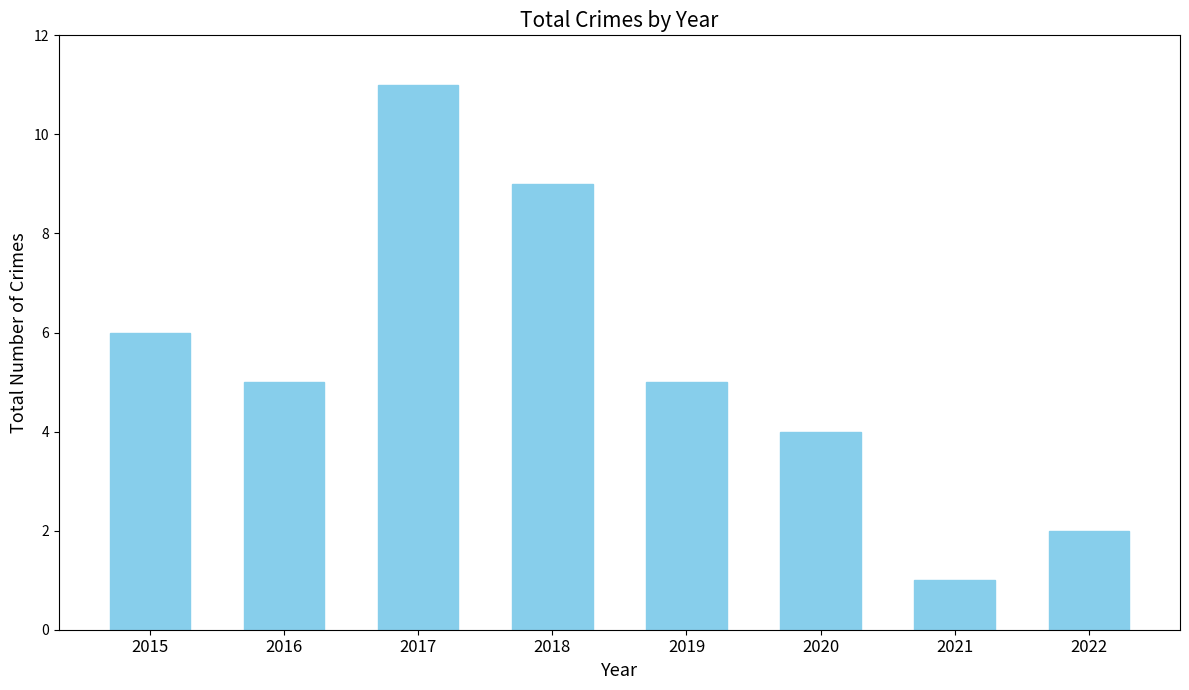

What is the difference between the maximum and minimum values?

10